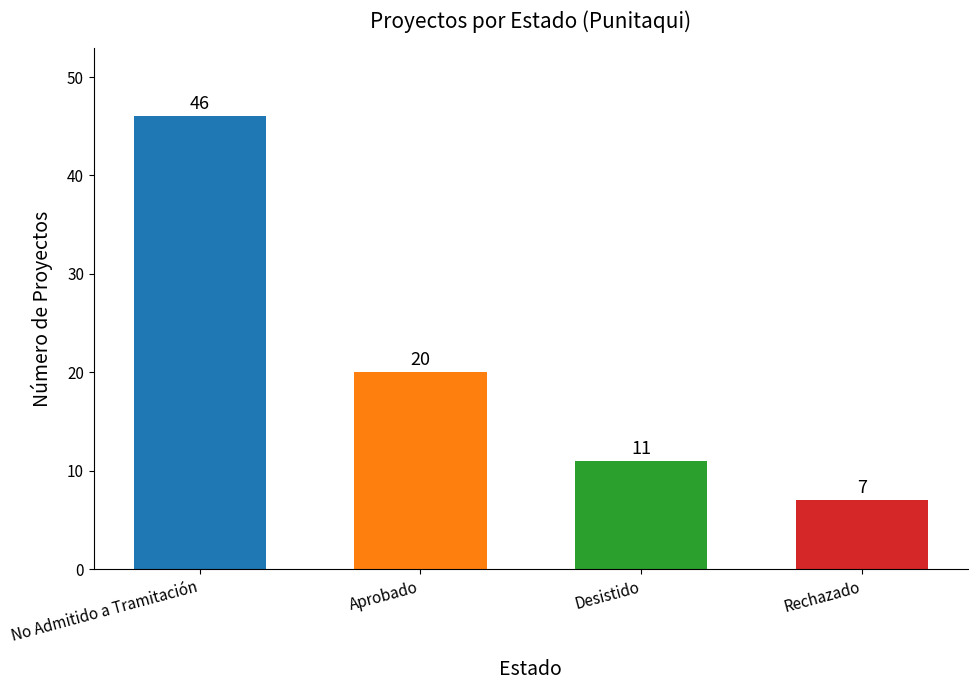

How many bars are there in total?

4